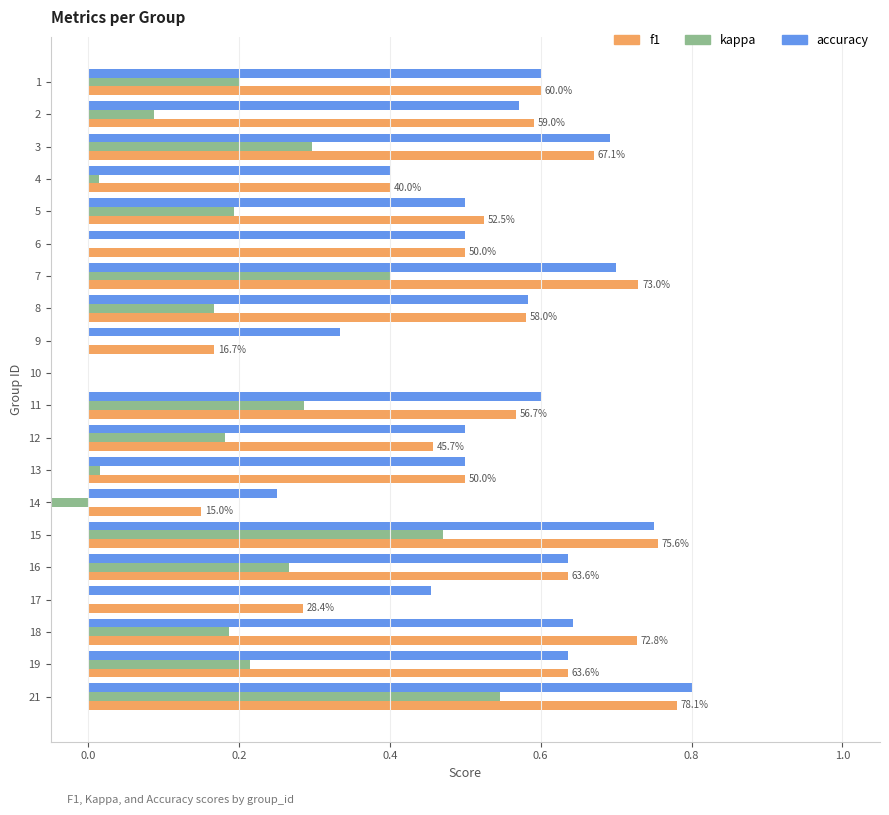

What is the value of the f1 bar at the 8th from the left?

0.6